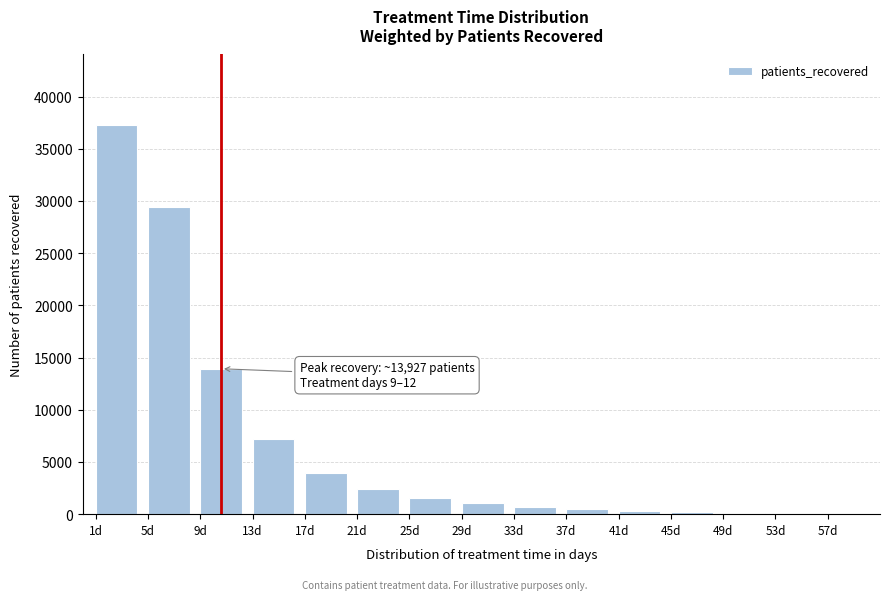

The value at 21d is 2391. True or false?

True